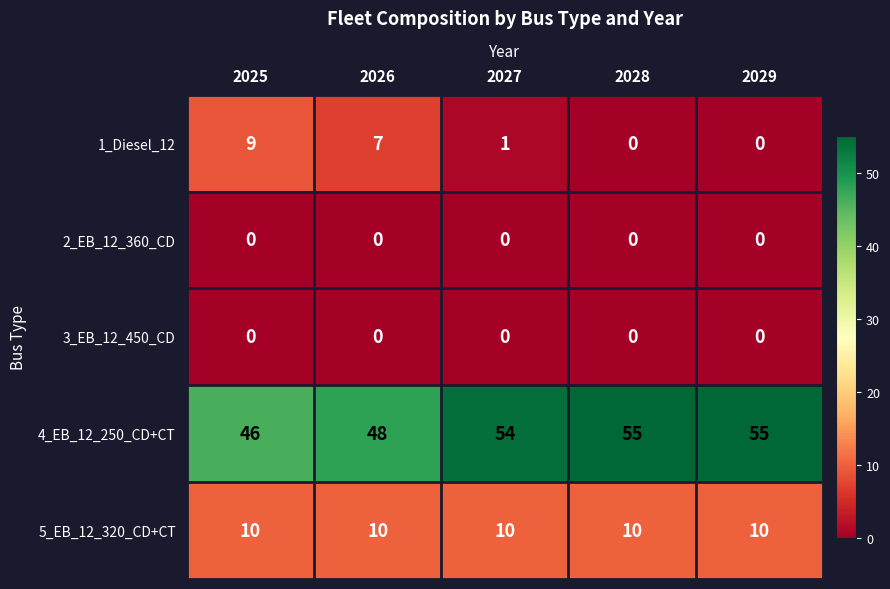

What is the difference between the highest and lowest values at 2027?

54